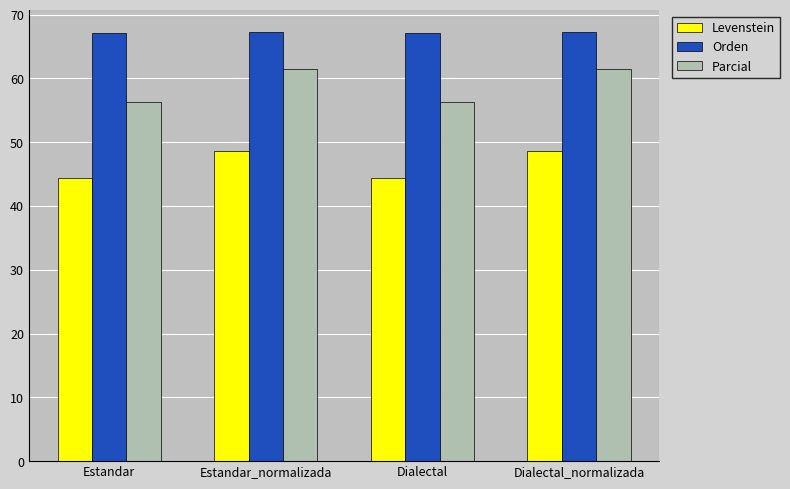

List the series in order of their peak value, highest first.

Orden, Parcial, Levenstein